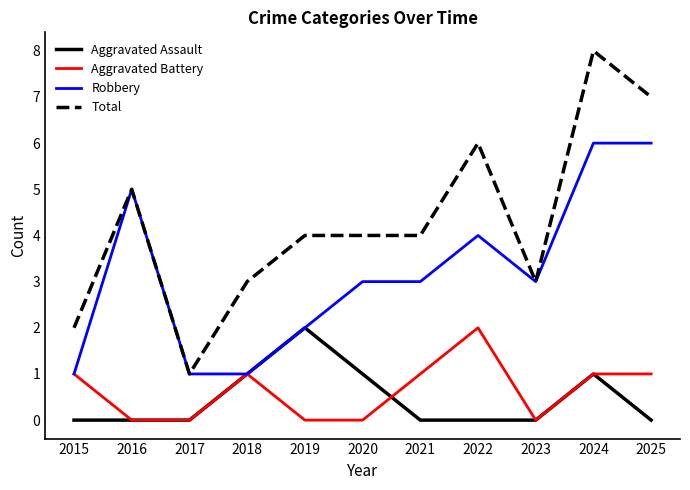

True or false: Total and Aggravated Assault intersect in this chart.

False